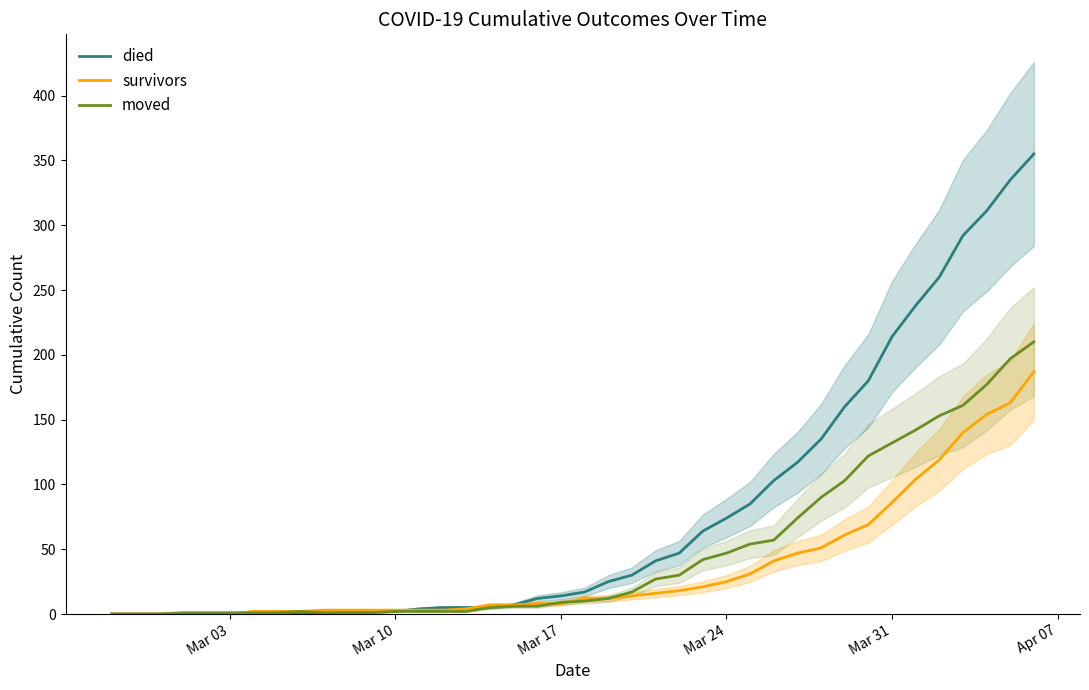

What is the sum of all died values?

3141